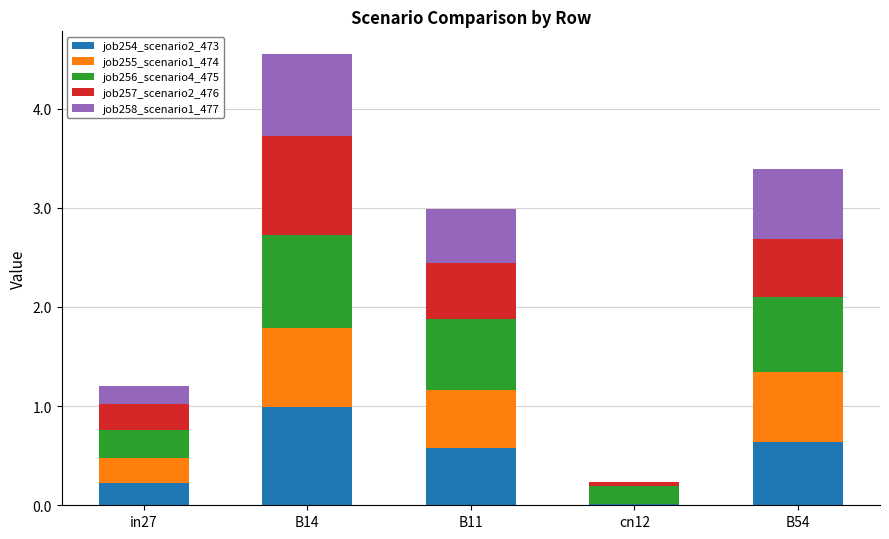

What is the total value across all series at B14?

4.6